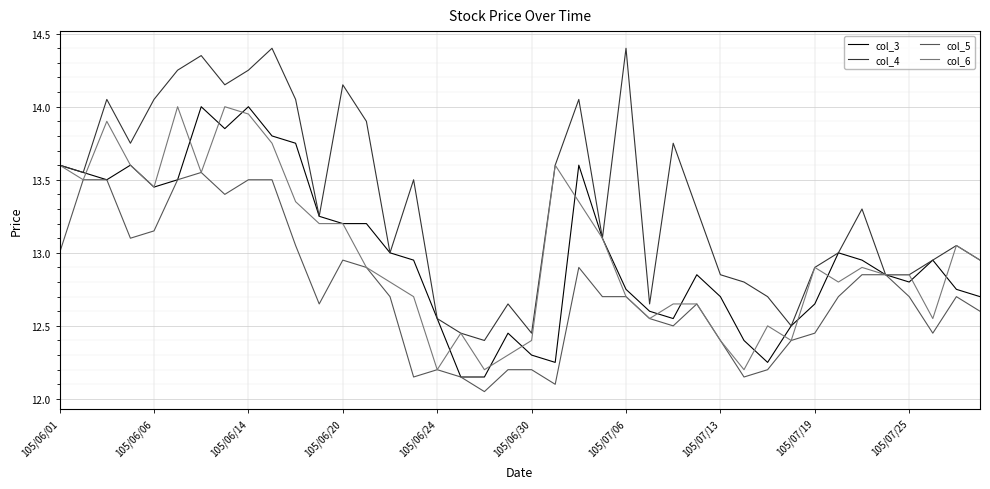

Which series has the widest spread of values?

col_4